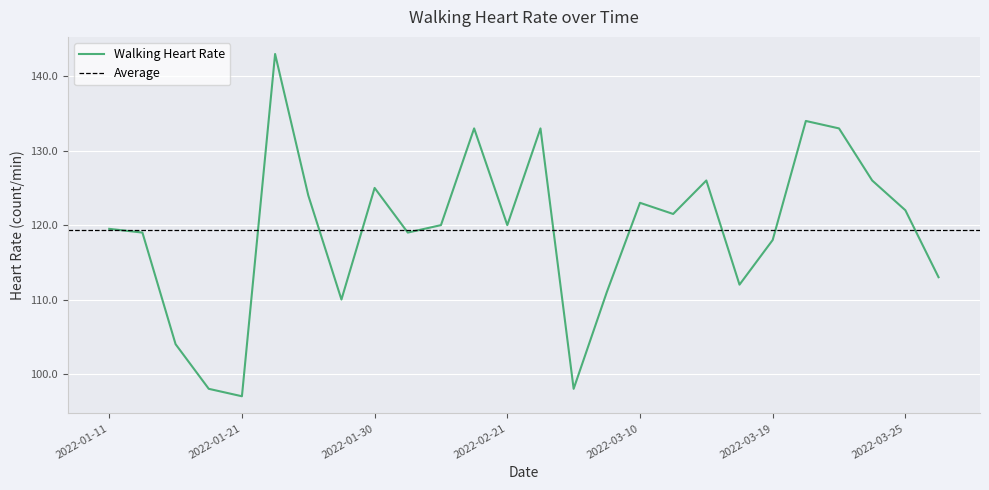

What is the greatest value displayed?

143.0